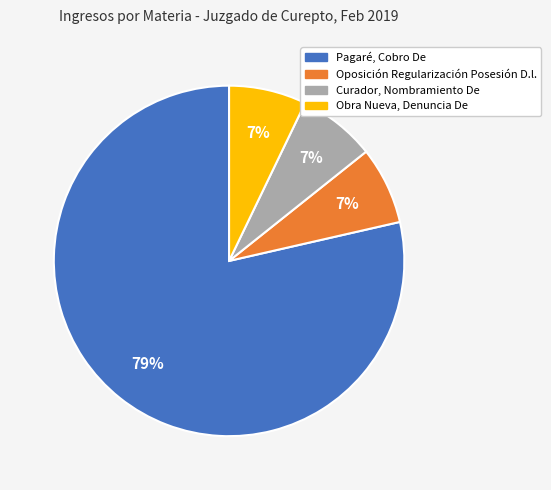

Which slice is the largest?

Pagaré, Cobro De